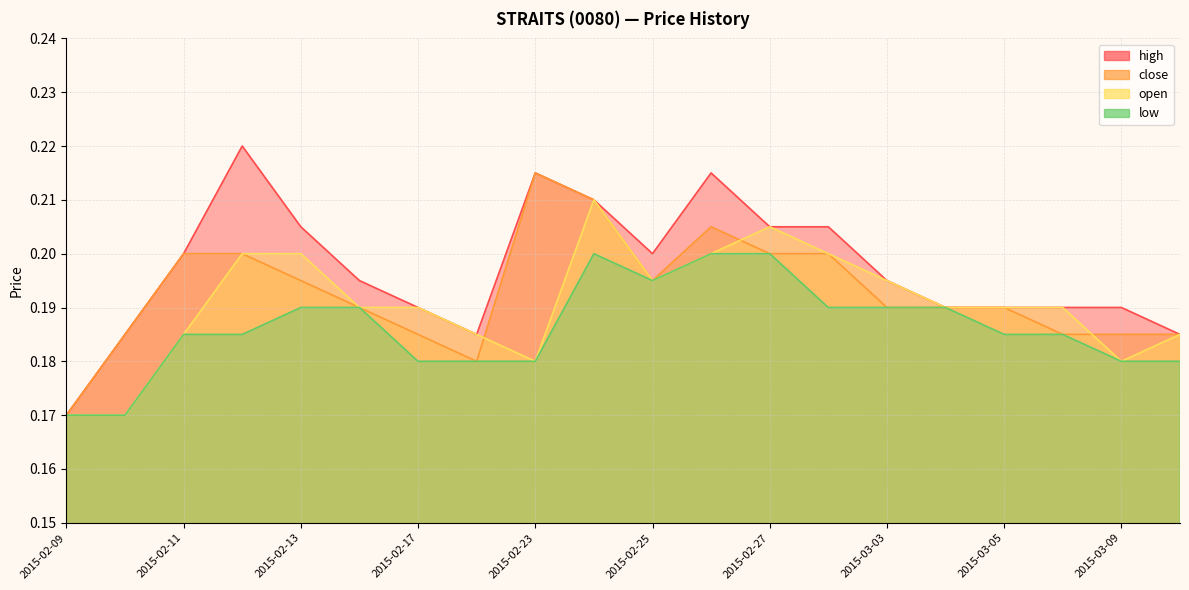

What is the maximum value shown in the chart?

0.2